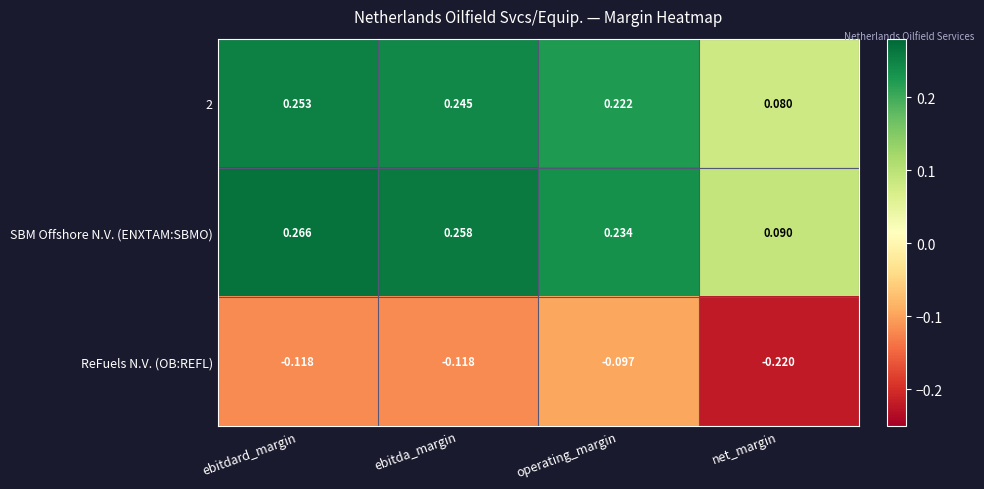

Which series has the largest total across all categories?

SBM Offshore N.V. (ENXTAM:SBMO)